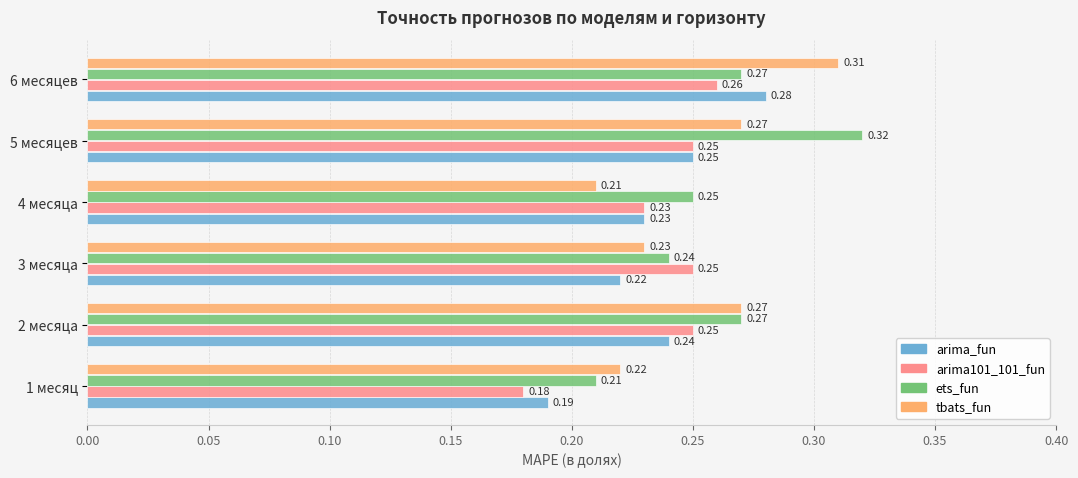

At how many categories does at least one series exceed 0?

6